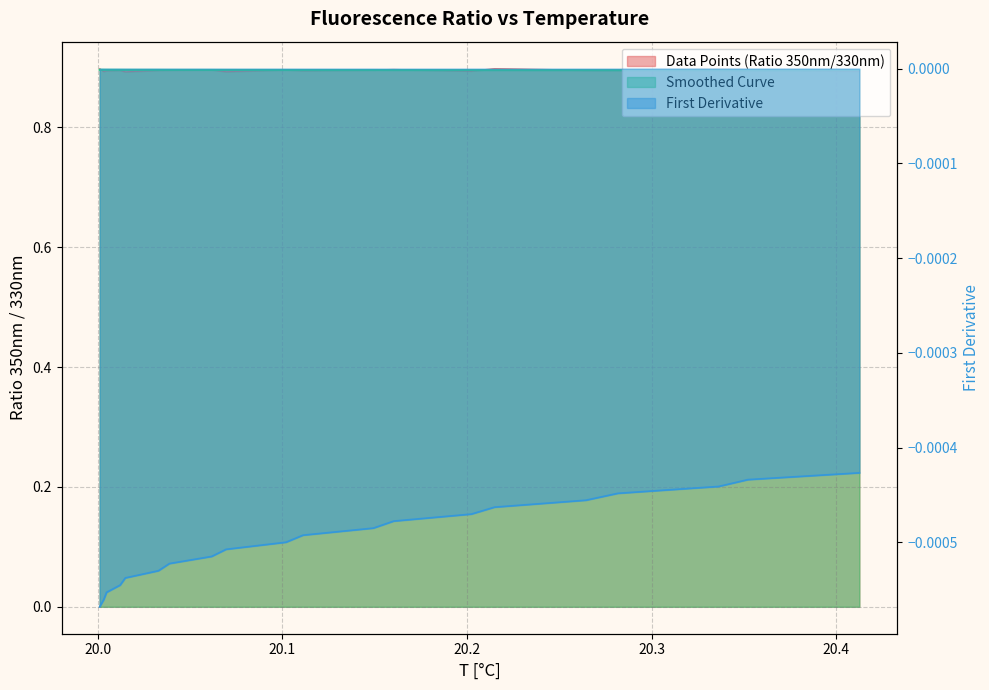

In Data Points (Ratio 350nm/330nm), how many points are lower than both neighbors (excluding endpoints)?

6